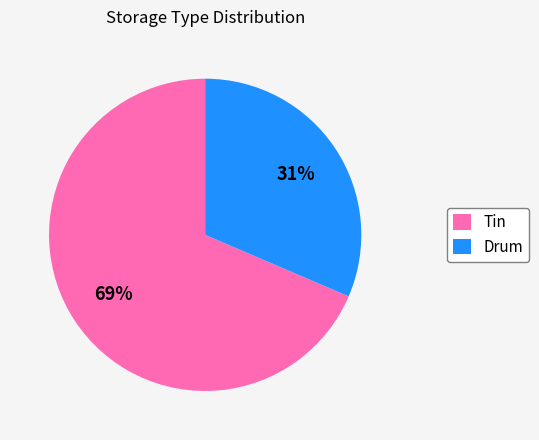

How many slices are in this pie chart?

2